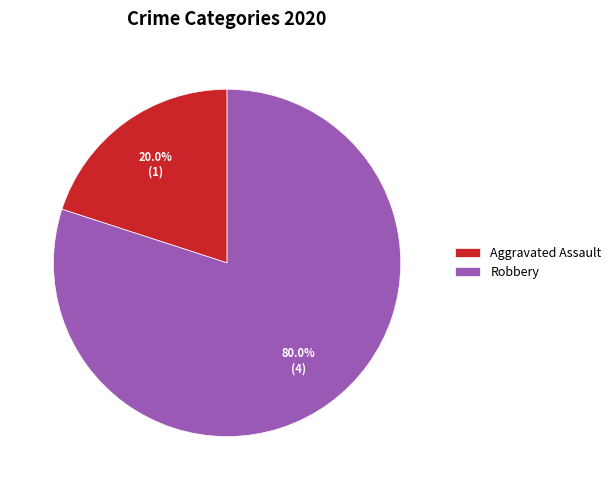

What is the smallest slice in the pie chart?

Aggravated Assault